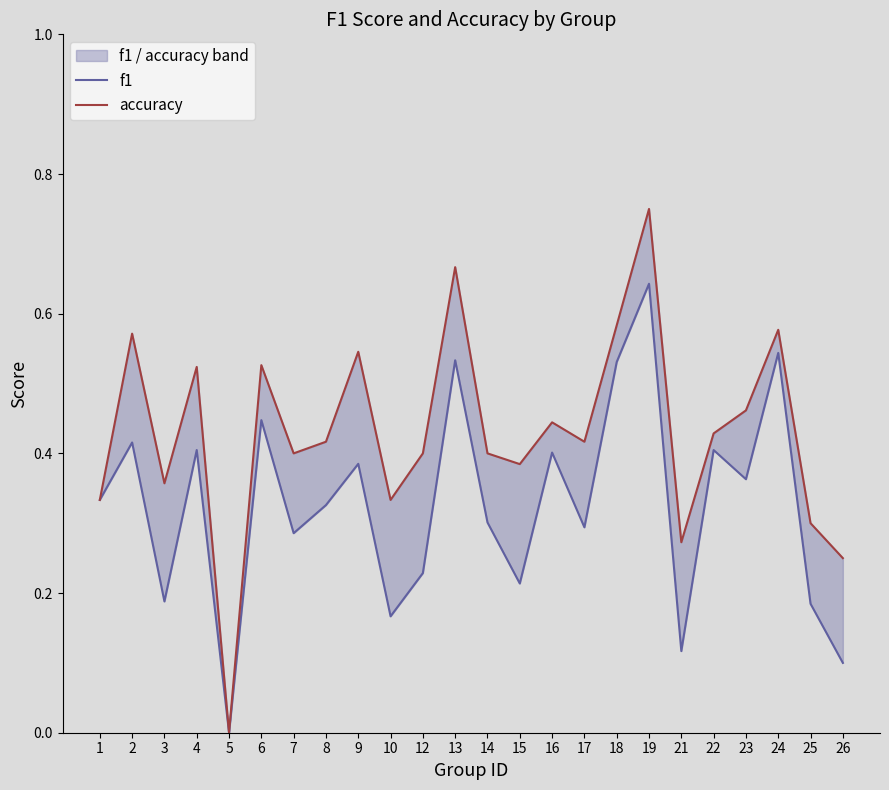

Where is f1 nearest to the value 0?

5